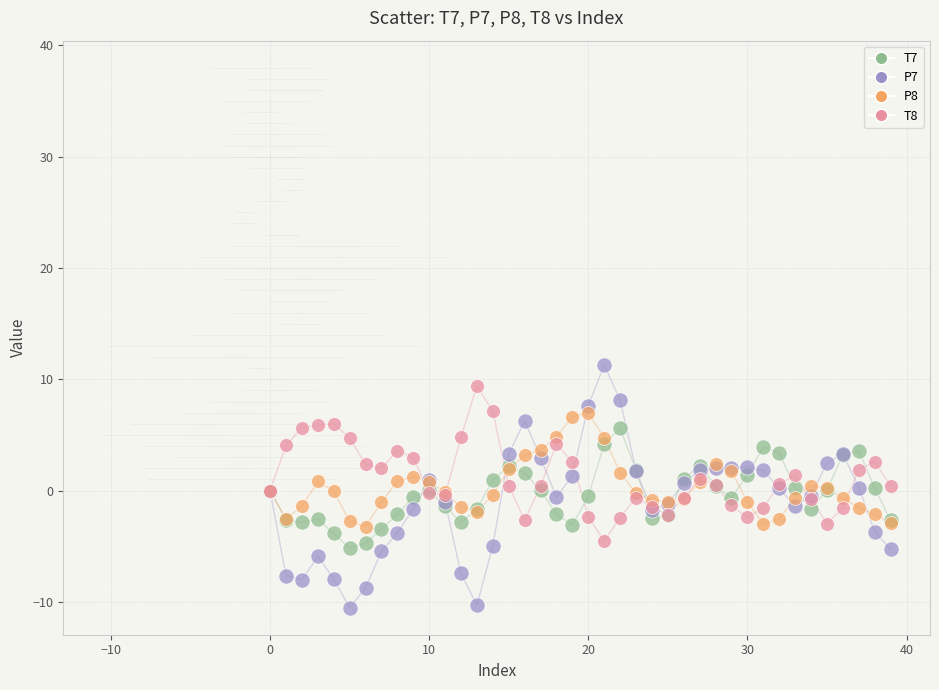

Which series has the widest spread of Y values?

P7